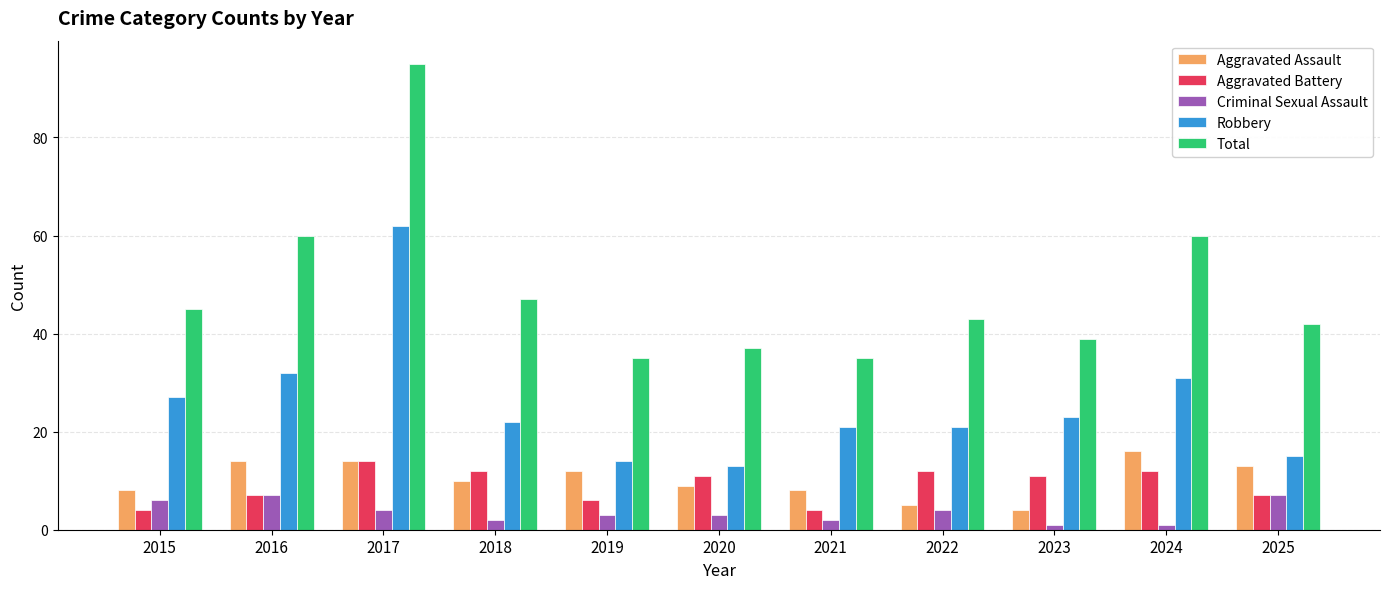

How many bars are there in each group?

5